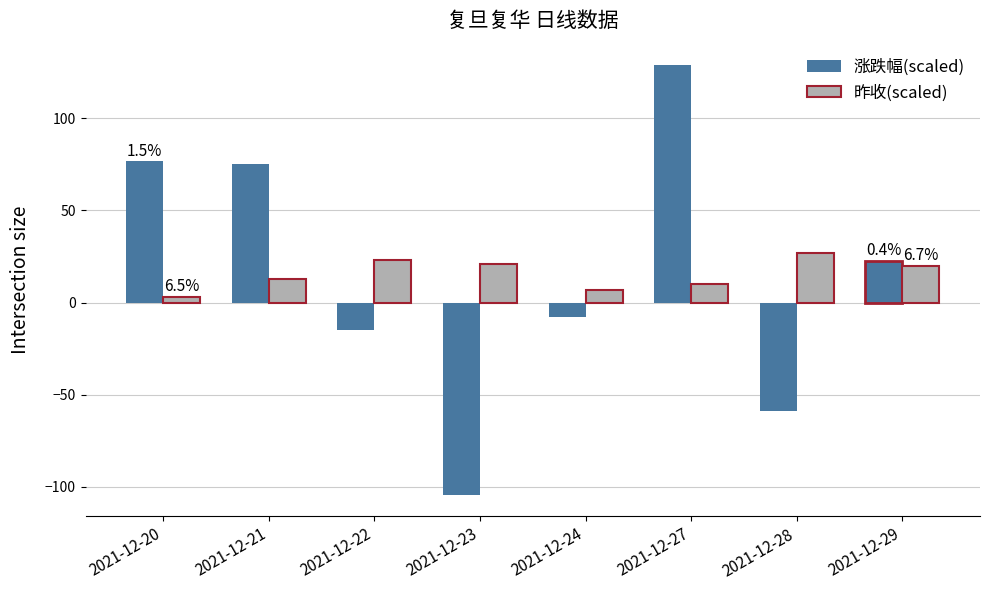

What is the sum of the 涨跌幅(scaled) values at 2021-12-22 and 2021-12-20?

61.7